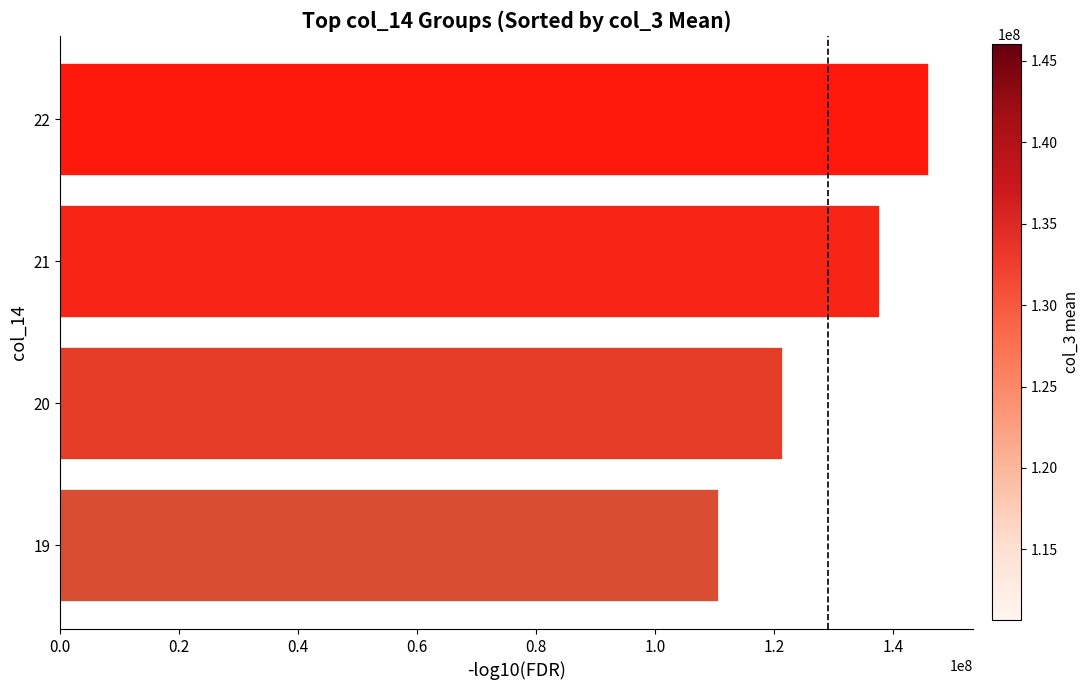

At which category does the chart reach its peak across all series?

22